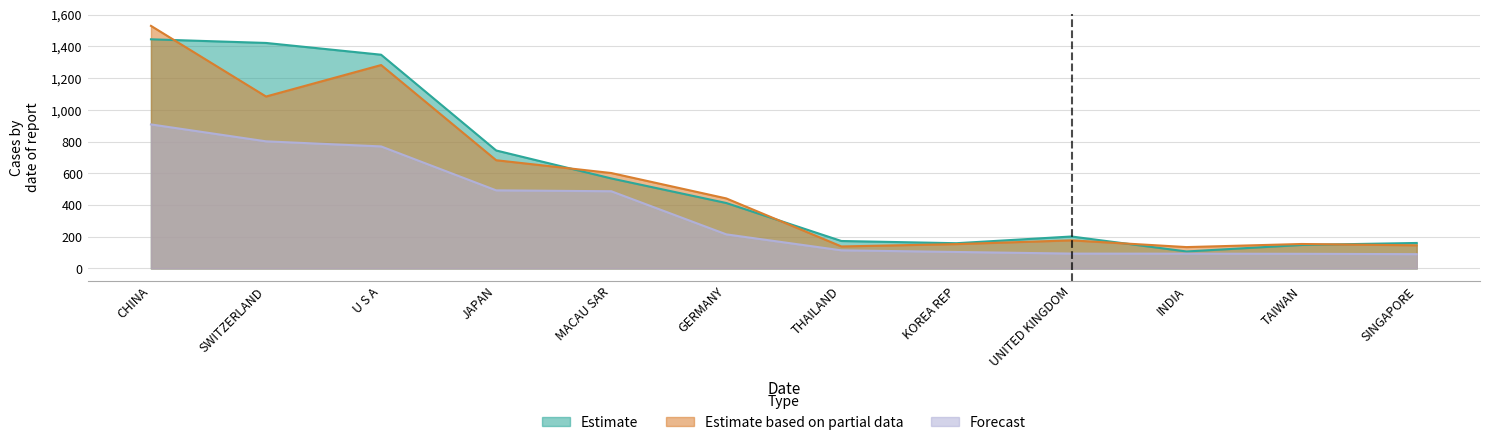

Reading right to left, transcribe all the data shown in this chart.

Estimate: SINGAPORE=160.7	TAIWAN=148.1	INDIA=107.1	UNITED KINGDOM=201.4	KOREA REP=159.1	THAILAND=173.1	GERMANY=412.4	MACAU SAR=567.3	JAPAN=743.5	U S A=1346.8	SWITZERLAND=1421.0	CHINA=1444.0
Estimate based on partial data: SINGAPORE=145.8	TAIWAN=154.2	INDIA=134.7	UNITED KINGDOM=177.1	KOREA REP=153.4	THAILAND=138.7	GERMANY=441.3	MACAU SAR=601.4	JAPAN=682.0	U S A=1281.8	SWITZERLAND=1083.4	CHINA=1528.6
Forecast: SINGAPORE=90.1	TAIWAN=92.4	INDIA=93.2	UNITED KINGDOM=93.7	KOREA REP=104.0	THAILAND=114.3	GERMANY=214.9	MACAU SAR=486.6	JAPAN=492.2	U S A=769.0	SWITZERLAND=801.0	CHINA=907.6